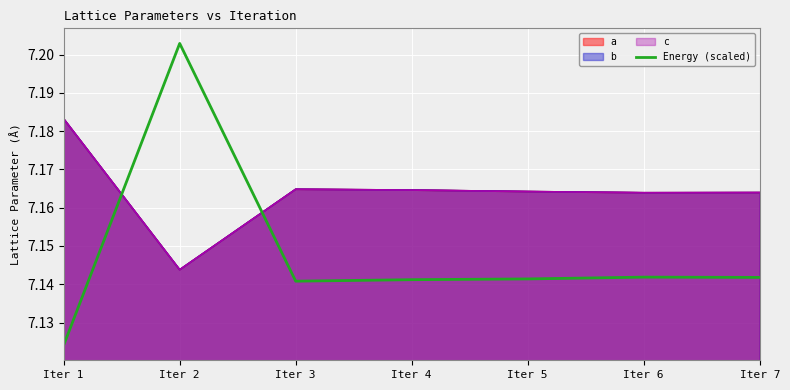

True or false: the data shows 2.3 at Iter 2.

False